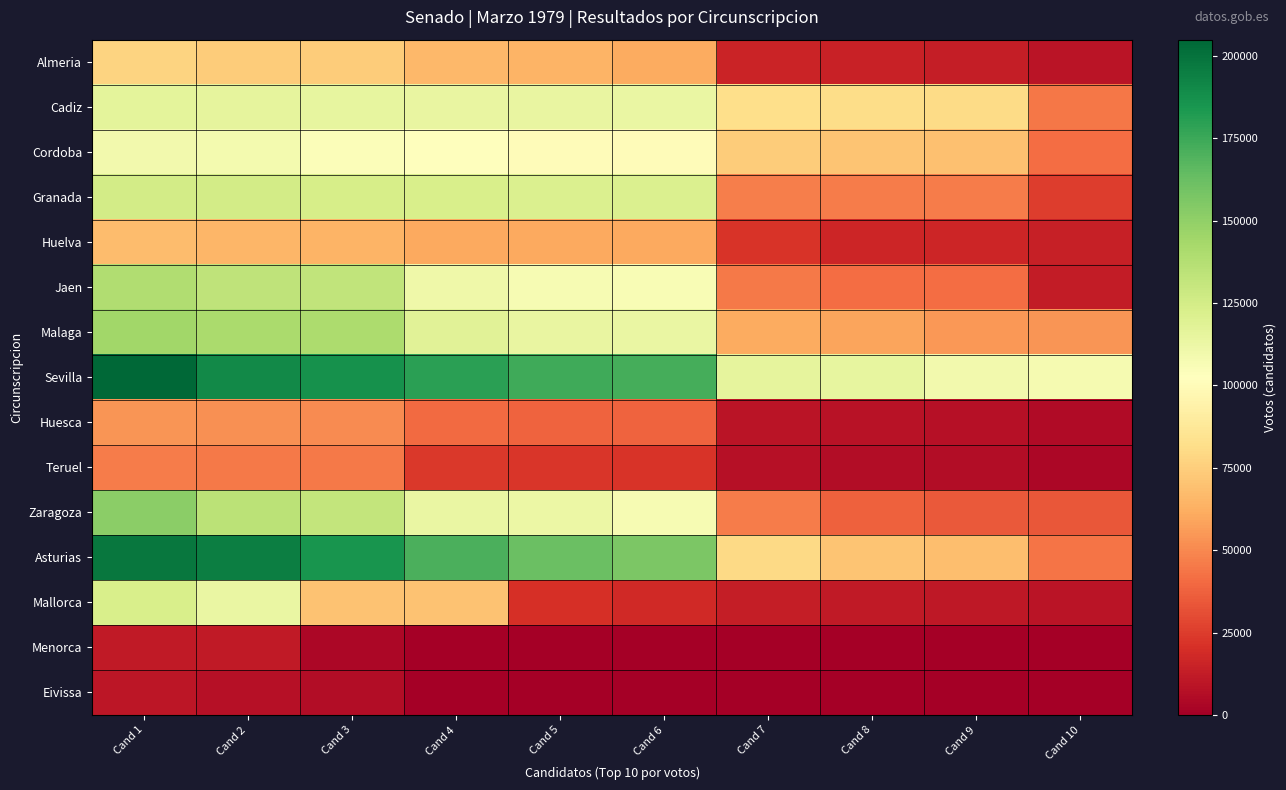

Reading right to left, transcribe all the data shown in this chart.

Almeria: Cand 10=9272	Cand 9=12905	Cand 8=14680	Cand 7=15369	Cand 6=61222	Cand 5=64146	Cand 4=66102	Cand 3=73685	Cand 2=74207	Cand 1=77384
Cadiz: Cand 10=44331	Cand 9=80817	Cand 8=81632	Cand 7=81722	Cand 6=113327	Cand 5=114362	Cand 4=114445	Cand 3=114669	Cand 2=115357	Cand 1=116313
Cordoba: Cand 10=41322	Cand 9=69613	Cand 8=70779	Cand 7=73958	Cand 6=100131	Cand 5=100643	Cand 4=102189	Cand 3=104516	Cand 2=108329	Cand 1=109320
Granada: Cand 10=24869	Cand 9=46205	Cand 8=46399	Cand 7=47145	Cand 6=121098	Cand 5=121412	Cand 4=123073	Cand 3=123458	Cand 2=125021	Cand 1=125084
Huelva: Cand 10=13748	Cand 9=16428	Cand 8=16586	Cand 7=21968	Cand 6=60370	Cand 5=60460	Cand 4=60514	Cand 3=64576	Cand 2=64871	Cand 1=67382
Jaen: Cand 10=12547	Cand 9=41038	Cand 8=41191	Cand 7=45114	Cand 6=105868	Cand 5=106983	Cand 4=110621	Cand 3=132506	Cand 2=133117	Cand 1=138586
Malaga: Cand 10=53742	Cand 9=54717	Cand 8=58984	Cand 7=60834	Cand 6=112962	Cand 5=113697	Cand 4=117662	Cand 3=140188	Cand 2=141598	Cand 1=144645
Sevilla: Cand 10=107861	Cand 9=109542	Cand 8=114544	Cand 7=115601	Cand 6=172577	Cand 5=174453	Cand 4=179969	Cand 3=186945	Cand 2=190469	Cand 1=204893
Huesca: Cand 10=5214	Cand 9=7473	Cand 8=8286	Cand 7=9388	Cand 6=38121	Cand 5=38346	Cand 4=40653	Cand 3=51044	Cand 2=52666	Cand 1=54306
Teruel: Cand 10=3930	Cand 9=6265	Cand 8=6283	Cand 7=7325	Cand 6=22351	Cand 5=22781	Cand 4=23241	Cand 3=44975	Cand 2=45026	Cand 1=46374
Zaragoza: Cand 10=33761	Cand 9=35044	Cand 8=37565	Cand 7=45824	Cand 6=107009	Cand 5=112421	Cand 4=113172	Cand 3=132013	Cand 2=134833	Cand 1=151358
Asturias: Cand 10=43310	Cand 9=68600	Cand 8=70594	Cand 7=79951	Cand 6=156801	Cand 5=161805	Cand 4=170493	Cand 3=185667	Cand 2=194768	Cand 1=198437
Mallorca: Cand 10=9296	Cand 9=10457	Cand 8=11954	Cand 7=13388	Cand 6=18217	Cand 5=20149	Cand 4=69919	Cand 3=70220	Cand 2=113216	Cand 1=123216
Menorca: Cand 10=0	Cand 9=0	Cand 8=0	Cand 7=0	Cand 6=0	Cand 5=0	Cand 4=0	Cand 3=3217	Cand 2=11553	Cand 1=11745
Eivissa: Cand 10=0	Cand 9=0	Cand 8=0	Cand 7=0	Cand 6=0	Cand 5=0	Cand 4=0	Cand 3=5612	Cand 2=7763	Cand 1=10265